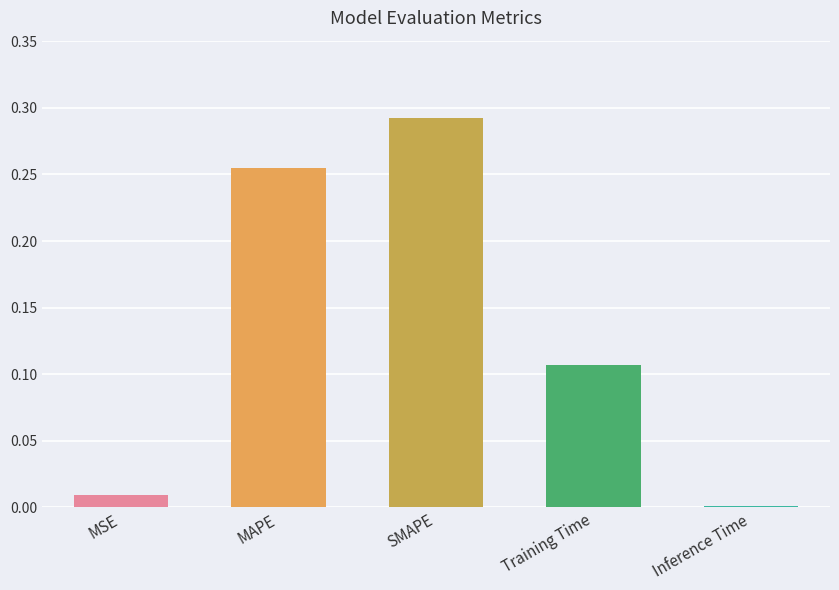

What is the sum of all values?

0.7